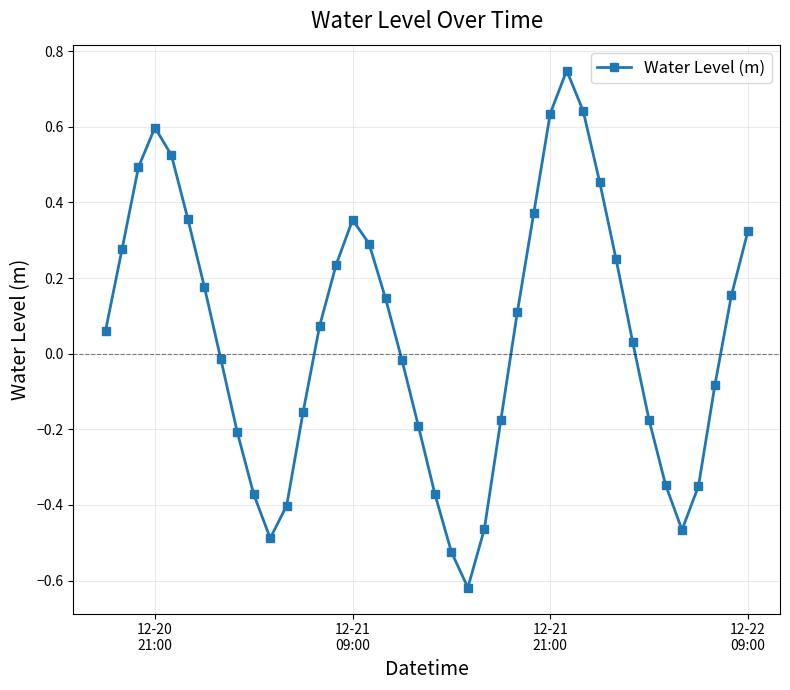

How many interior local valleys (lower than both neighbors) does the data have?

3